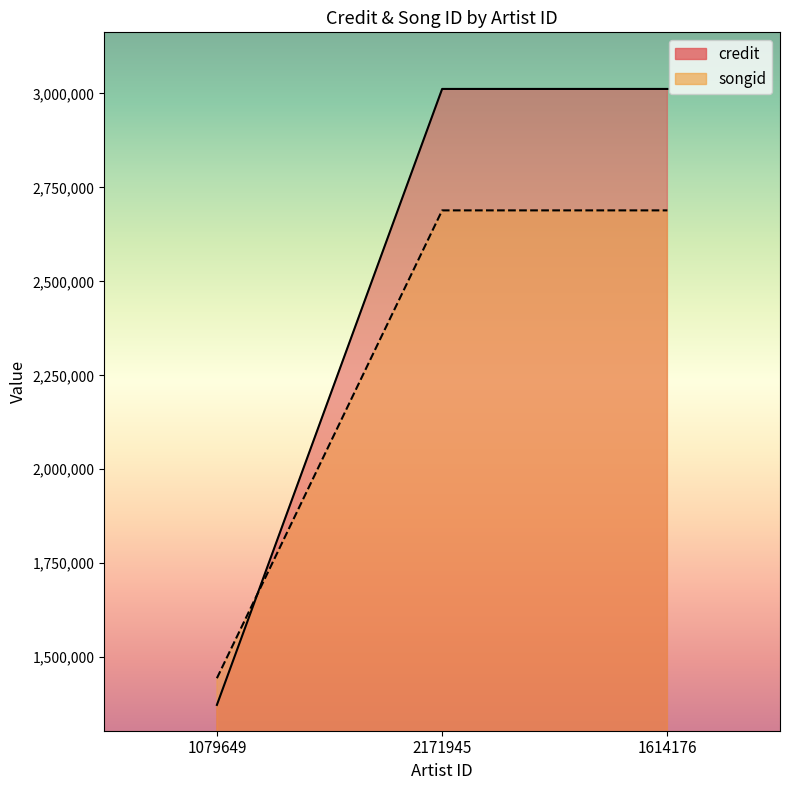

Reading right to left, list all the values displayed in this chart.

credit: 3011799	3011799	1373156
songid: 2688752	2688752	1444111